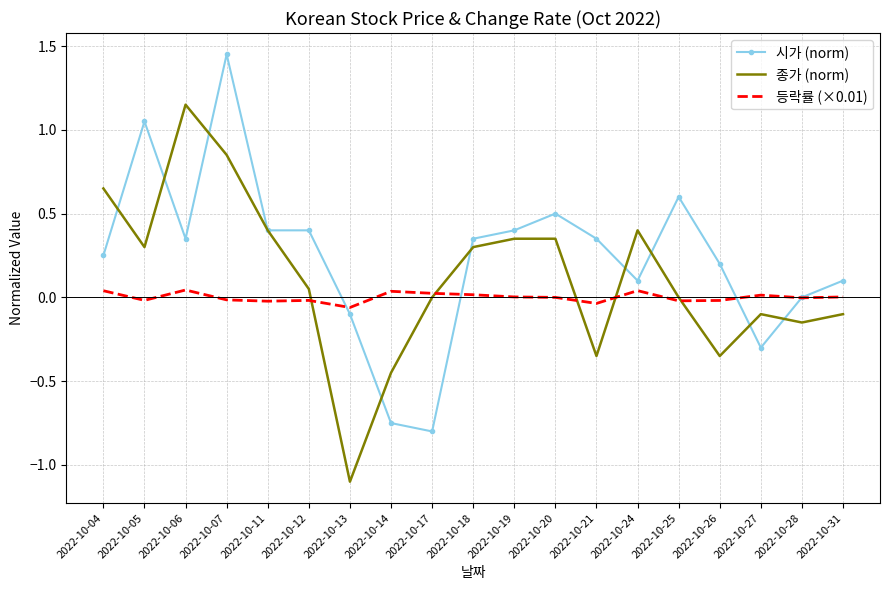

Rank the series by their average value, from lowest to highest.

등락률 (×0.01), 종가 (norm), 시가 (norm)